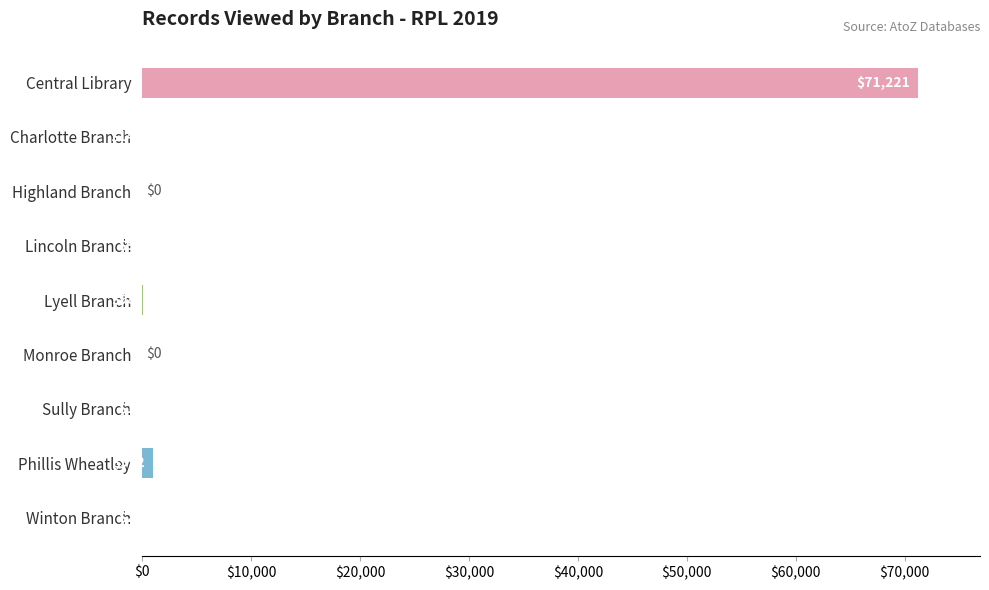

Reading top to bottom, transcribe all the data shown in this chart.

Central Library=71221	Charlotte Branch=14	Highland Branch=0	Lincoln Branch=9	Lyell Branch=98	Monroe Branch=0	Sully Branch=1	Phillis Wheatley=992	Winton Branch=2